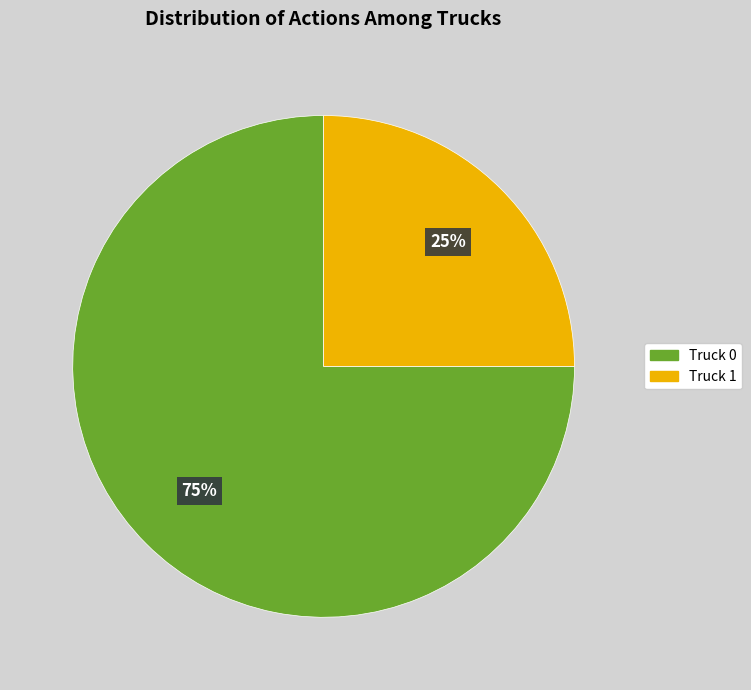

To the nearest percent, what percentage of the pie is Truck 0?

75%